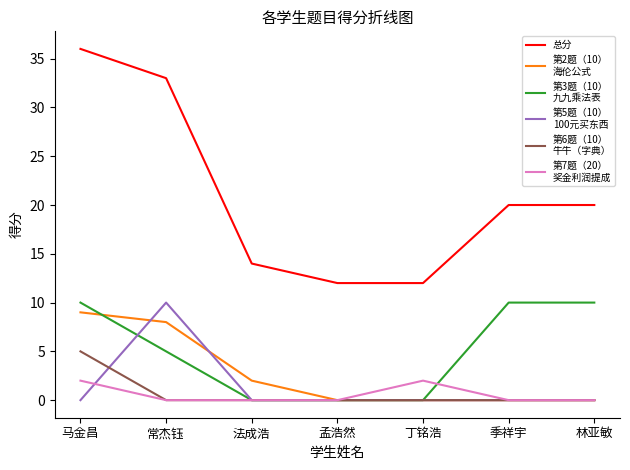

What is the spread (max minus min) of values at 林亚敏?

20